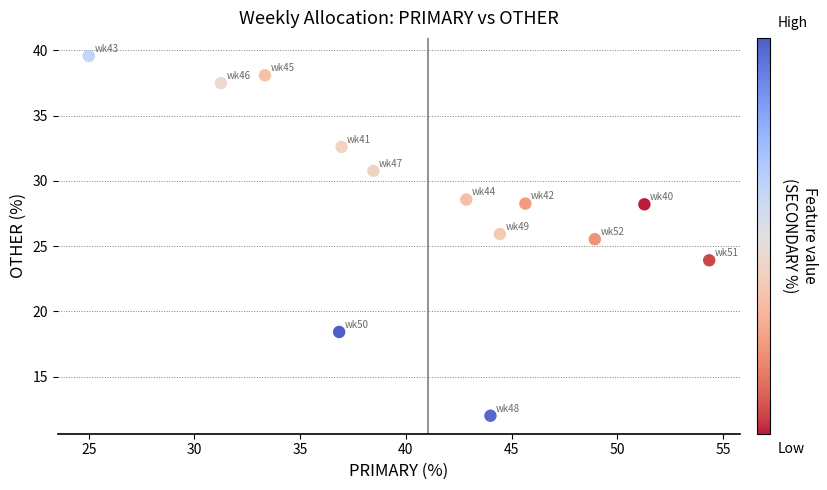

What is the range of Y values (max minus min)?

27.6